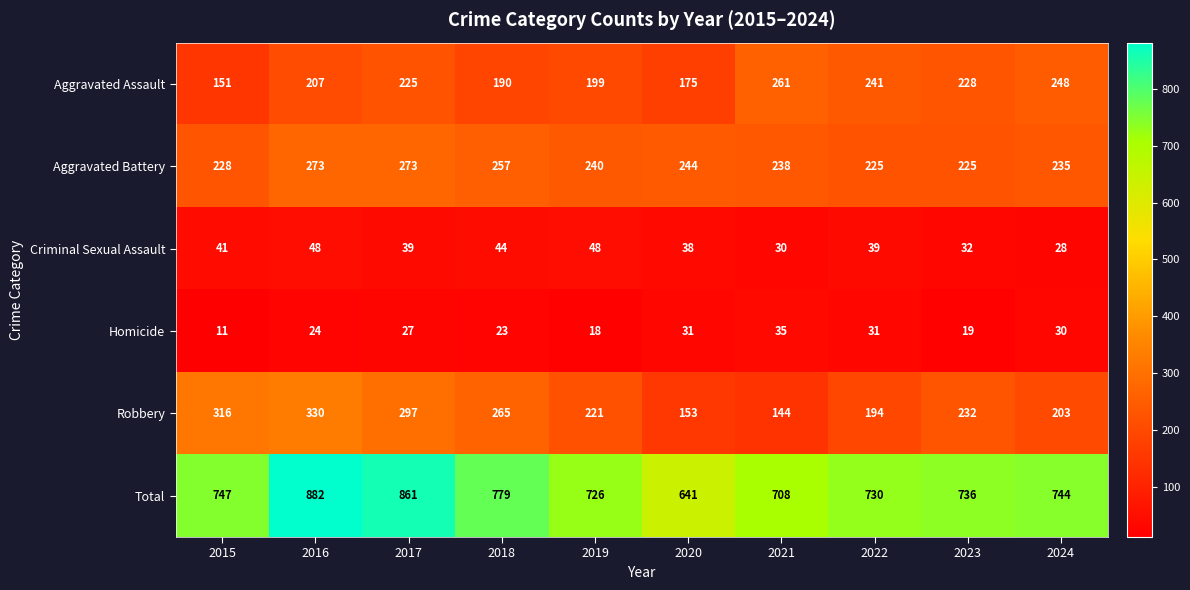

What is the approximate value of Aggravated Assault at 2021, to the nearest 10?

260